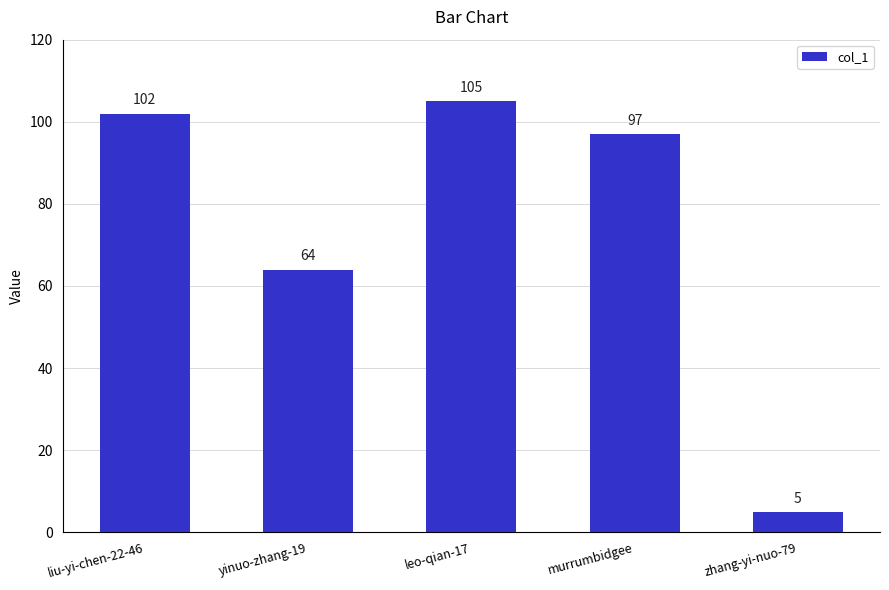

Does the chart contain stacked bars?

No